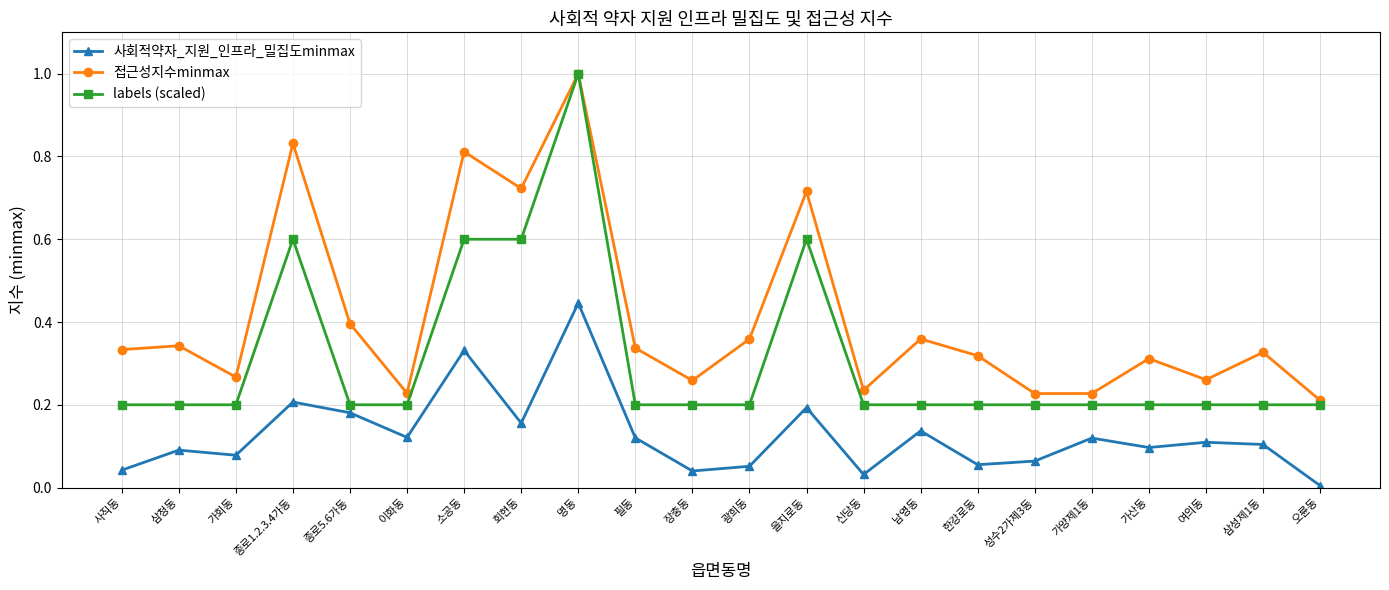

At which label does 사회적약자_지원_인프라_밀집도minmax reach its peak?

명동